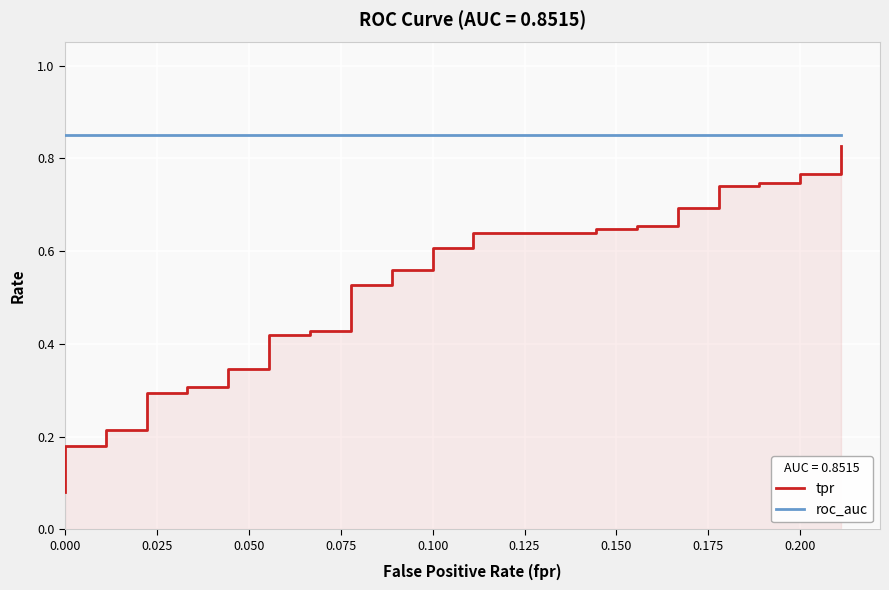

Rank the series by their maximum value, from highest to lowest.

roc_auc, tpr